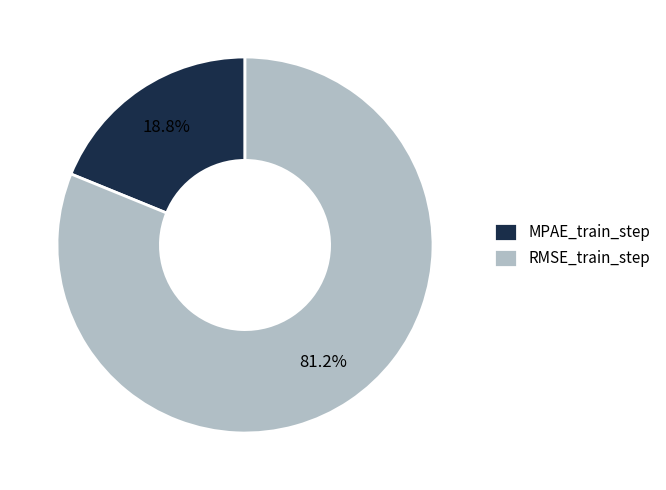

Which category has the biggest portion of the pie?

RMSE_train_step